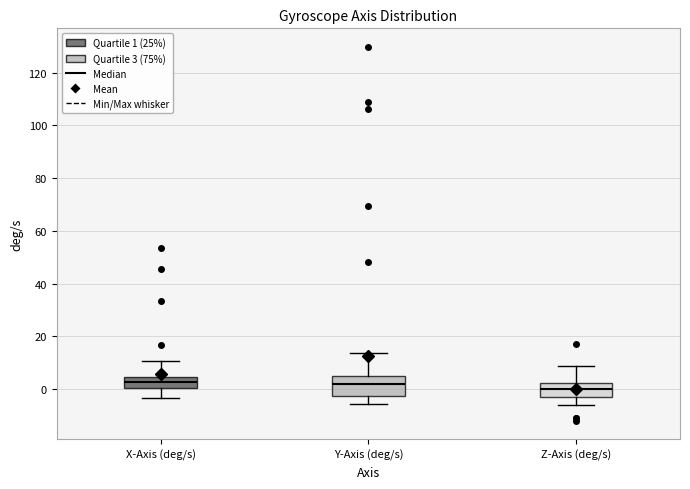

Comparing the boxes themselves (not the whiskers), which one is the tallest?

Y-Axis (deg/s)